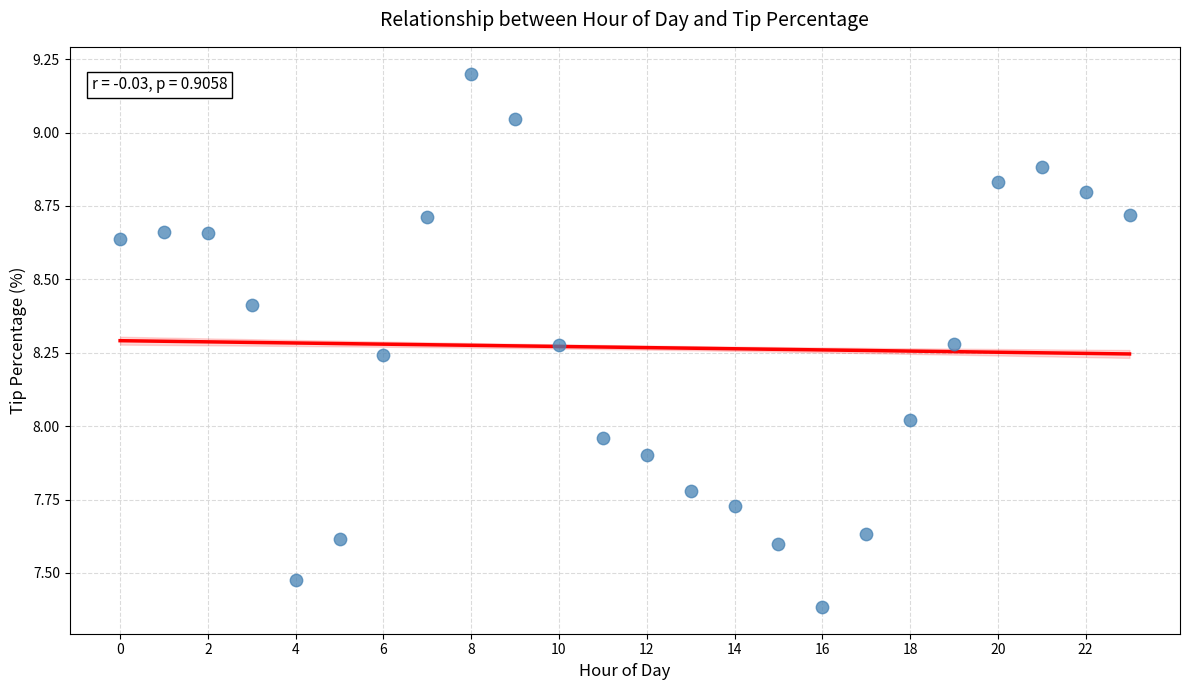

What is the range of Y values (max minus min)?

1.8